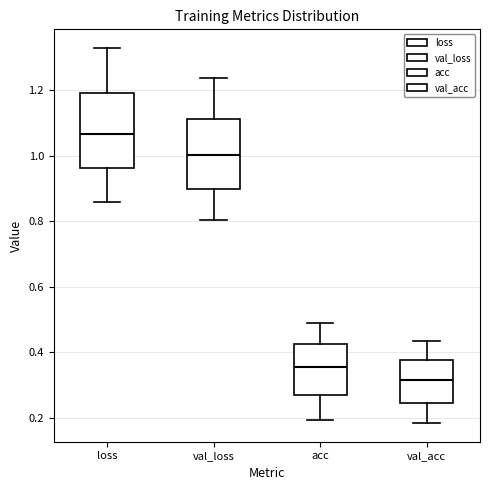

Reading left to right, read every box against the y-axis: the position of its median line, the range the box covers, and the ends of its whiskers. The values are not printed on the chart, so give them approximately, as read against the axis.

loss: median 1.06, box 0.96 to 1.20, whiskers 0.86 to 1.32
val_loss: median 1.00, box 0.90 to 1.12, whiskers 0.80 to 1.24
acc: median 0.36, box 0.26 to 0.42, whiskers 0.20 to 0.48
val_acc: median 0.32, box 0.24 to 0.38, whiskers 0.18 to 0.44